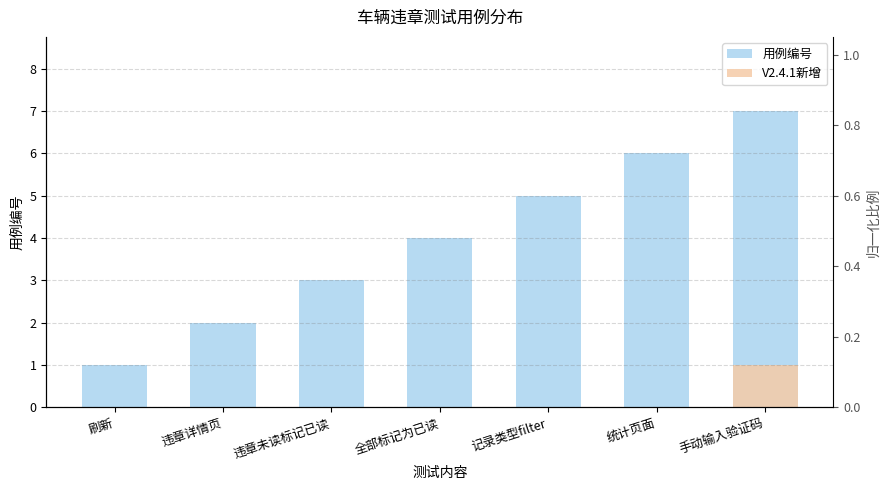

How many groups of bars are there?

7